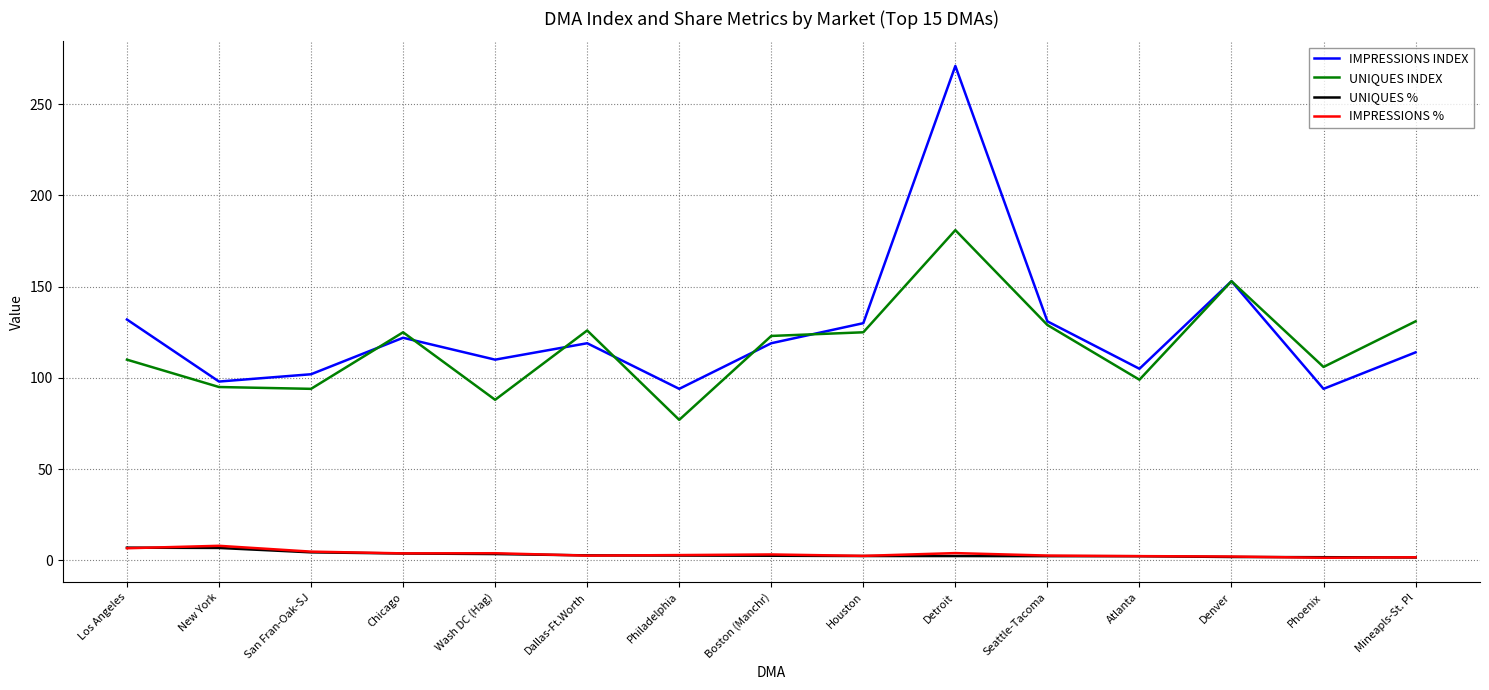

What is the maximum value for IMPRESSIONS INDEX?

271.0